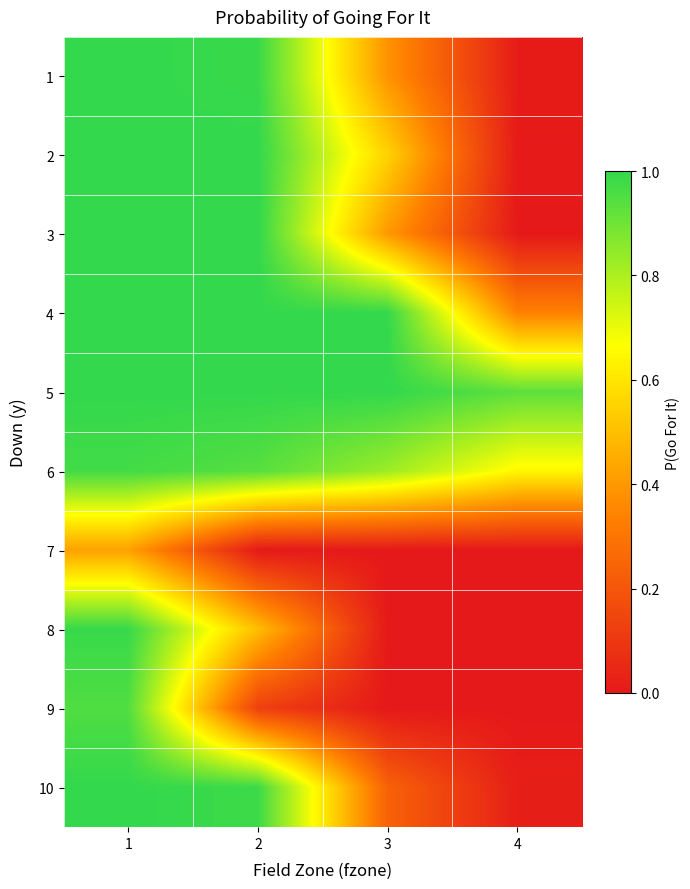

Reading right to left, extract all data points from this chart.

1: 4=0.0	3=0.4	2=1.0	1=1.0
2: 4=0.0	3=0.5	2=1.0	1=1.0
3: 4=0.0	3=0.4	2=1.0	1=1.0
4: 4=0.3	3=1.0	2=1.0	1=1.0
5: 4=0.9	3=1.0	2=1.0	1=1.0
6: 4=0.6	3=0.8	2=0.9	1=1.0
7: 4=0.0	3=0.0	2=0.0	1=0.4
8: 4=0.0	3=0.0	2=0.5	1=1.0
9: 4=0.0	3=0.0	2=0.1	1=0.9
10: 4=0.0	3=0.2	2=1.0	1=1.0